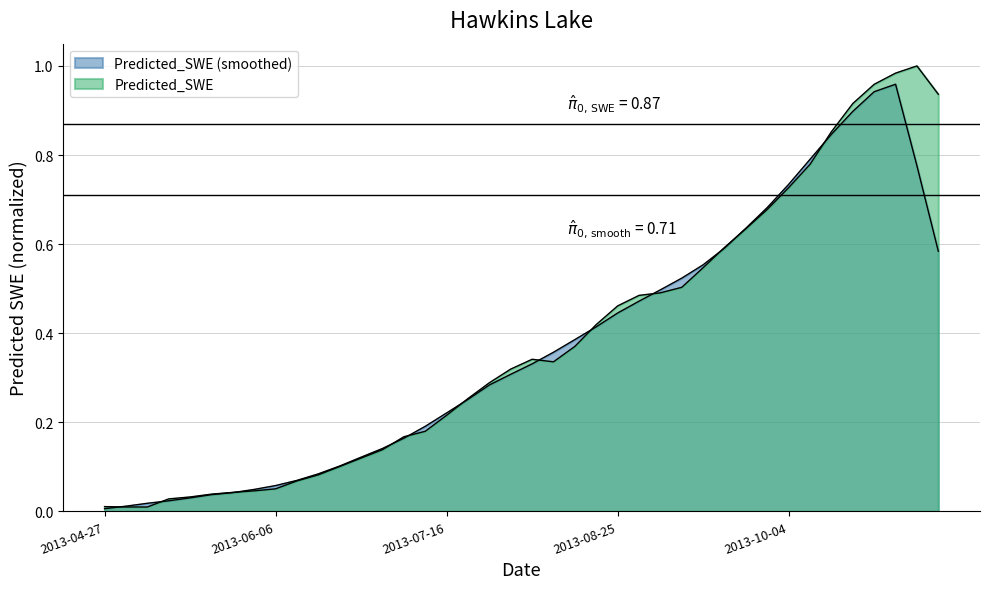

How many points are lower than both their immediate neighbors (excluding endpoints)?

2